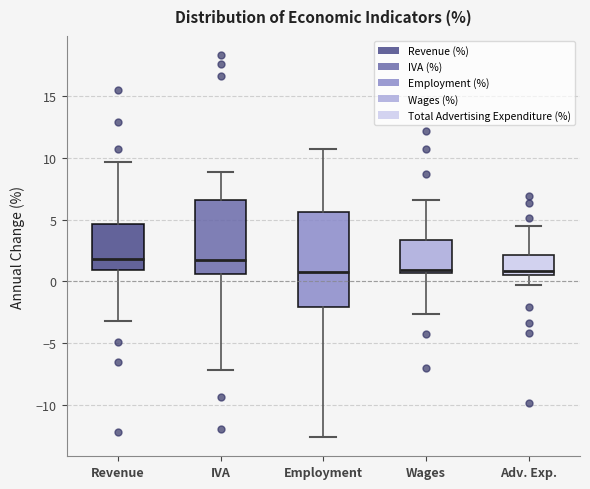

Which box is the tallest, from its lower edge to its upper edge?

Employment